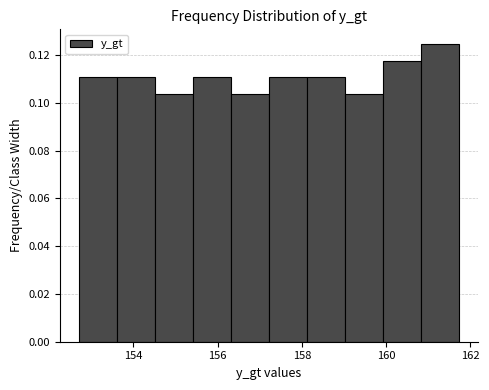

Reading left to right, list every bar in this chart as the range it spans on the x-axis followed by its height. Neither the bar edges nor the heights are printed on the chart, so give them approximately, as read against the axes.

152.8 to 153.6: 0.110
153.6 to 154.6: 0.110
154.6 to 155.4: 0.104
155.4 to 156.4: 0.110
156.4 to 157.2: 0.104
157.2 to 158.2: 0.110
158.2 to 159.0: 0.110
159.0 to 160.0: 0.104
160.0 to 160.8: 0.118
160.8 to 161.8: 0.124